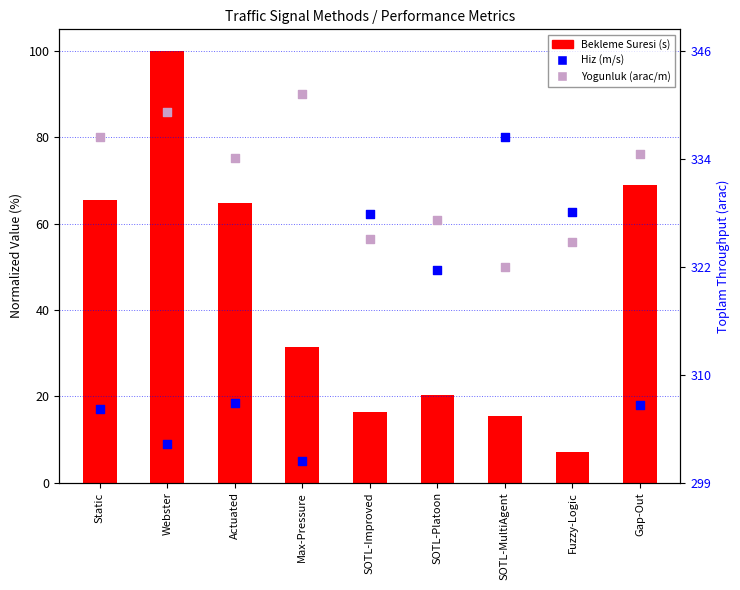

Which series has the largest total across all categories?

Ortalama Yogunluk (arac/m)